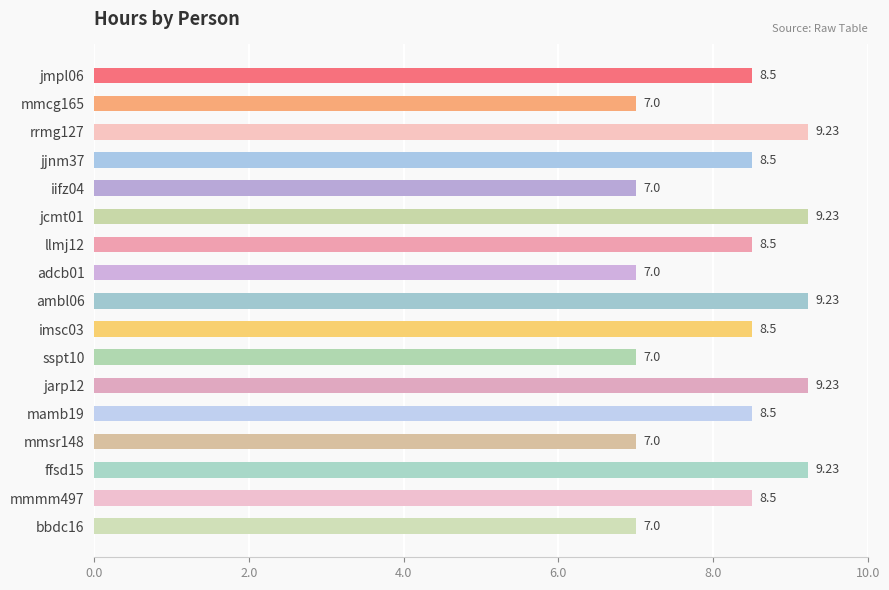

How many values are between 7 and 9?

12